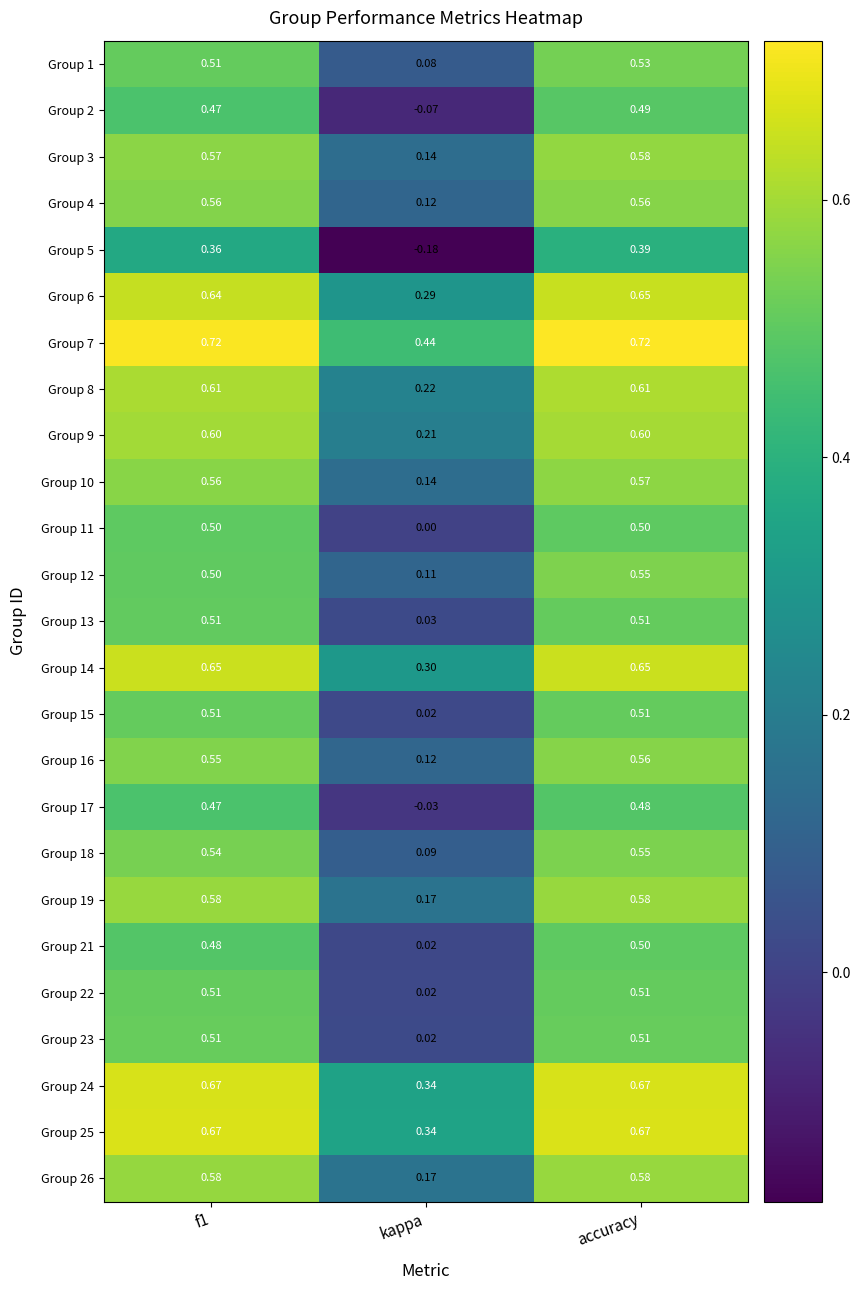

Which series has the largest range (max minus min)?

Group 5